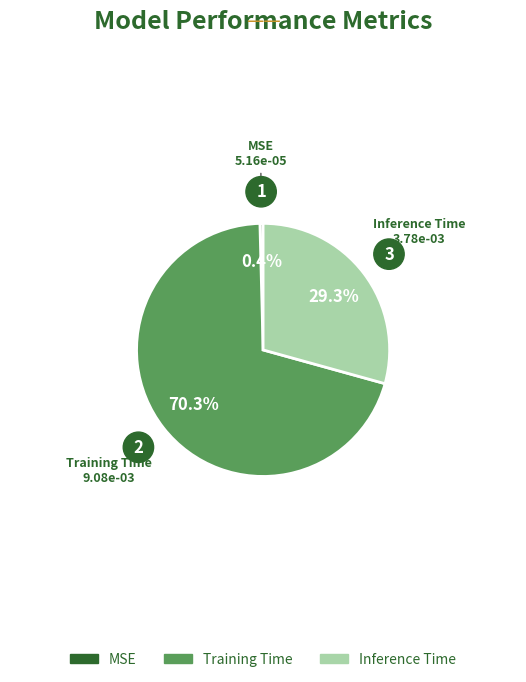

Count the number of slices in the pie.

3